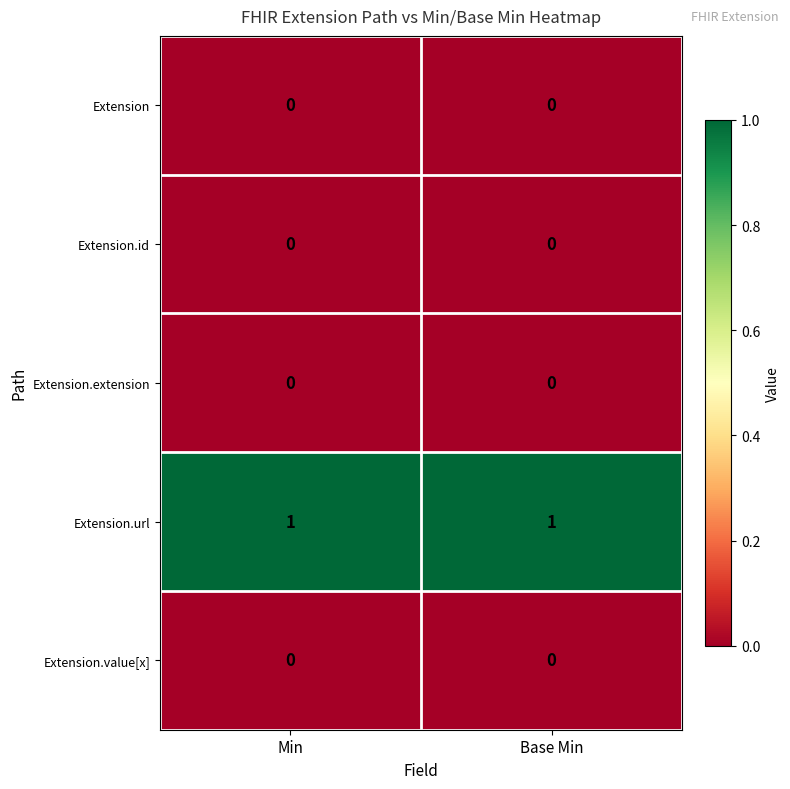

What is the difference between the highest and lowest values at Base Min?

1